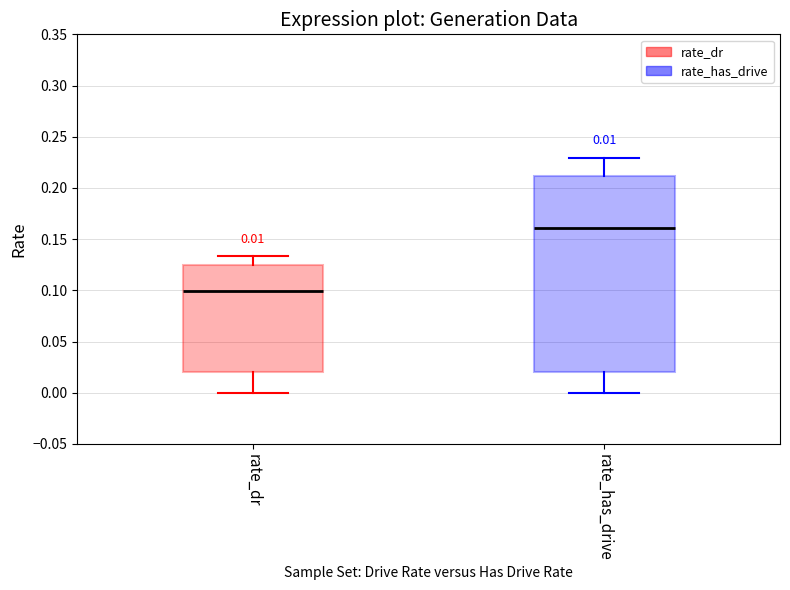

Comparing the boxes themselves (not the whiskers), which one is the tallest?

rate_has_drive